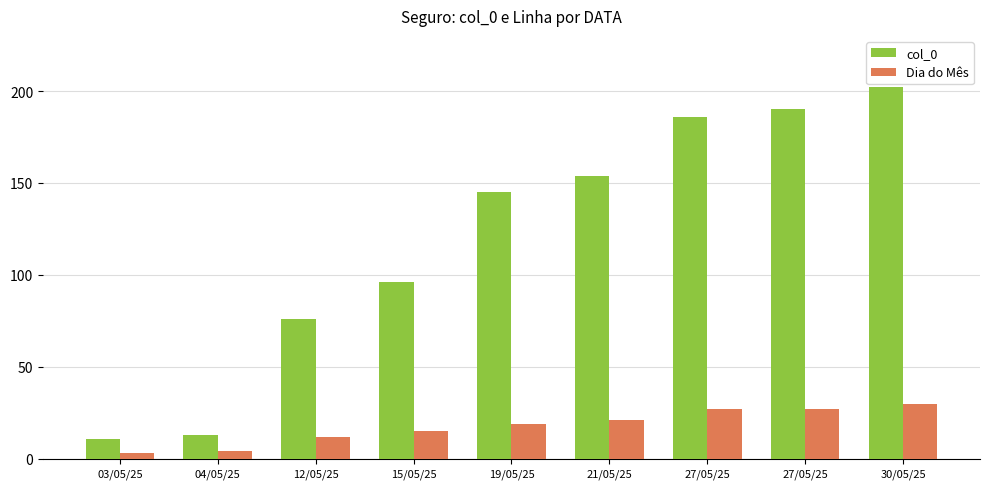

How many categories are shown in the chart?

9